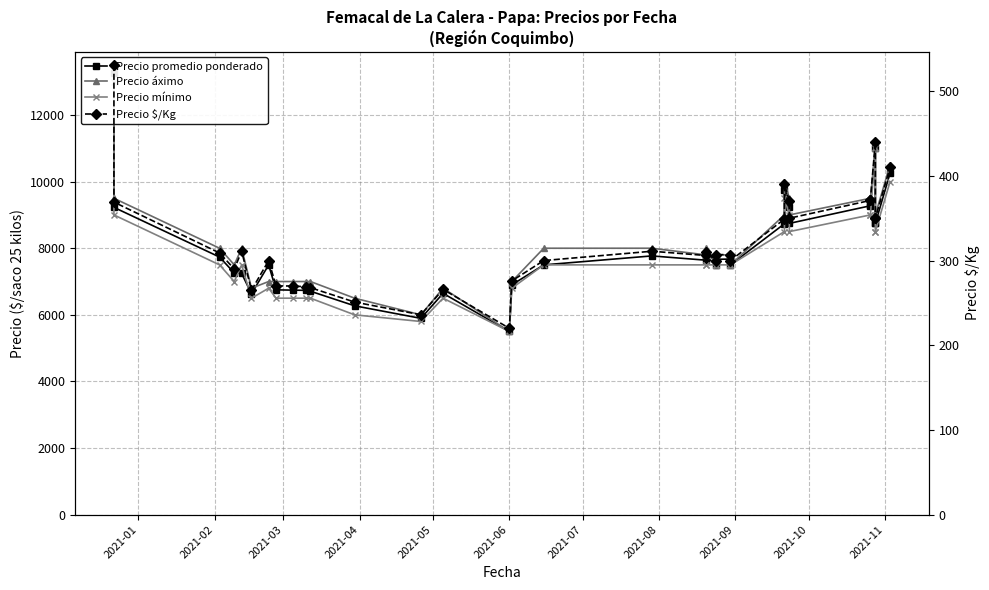

In Precio promedio ponderado, how many points are lower than both neighbors (excluding endpoints)?

8